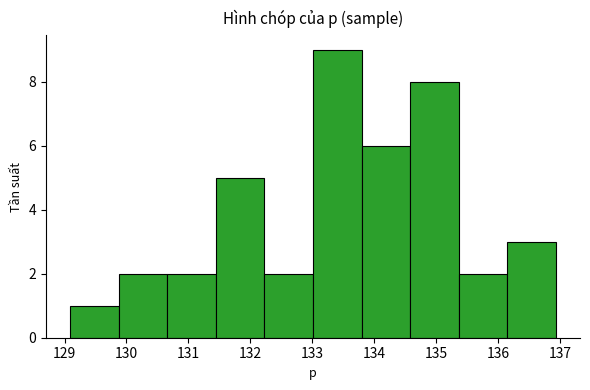

What is the height of the bar covering 129.9 to 130.7 on the x-axis? Neither the bar edges nor the heights are printed on the chart, so give them approximately, as read against the axes.

2